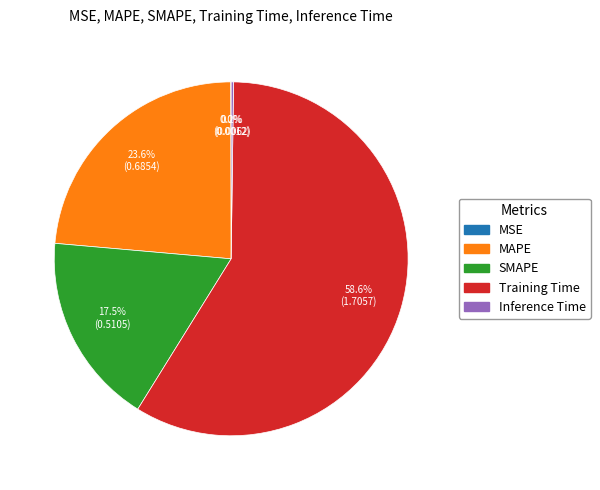

Which slice is the largest?

Training Time